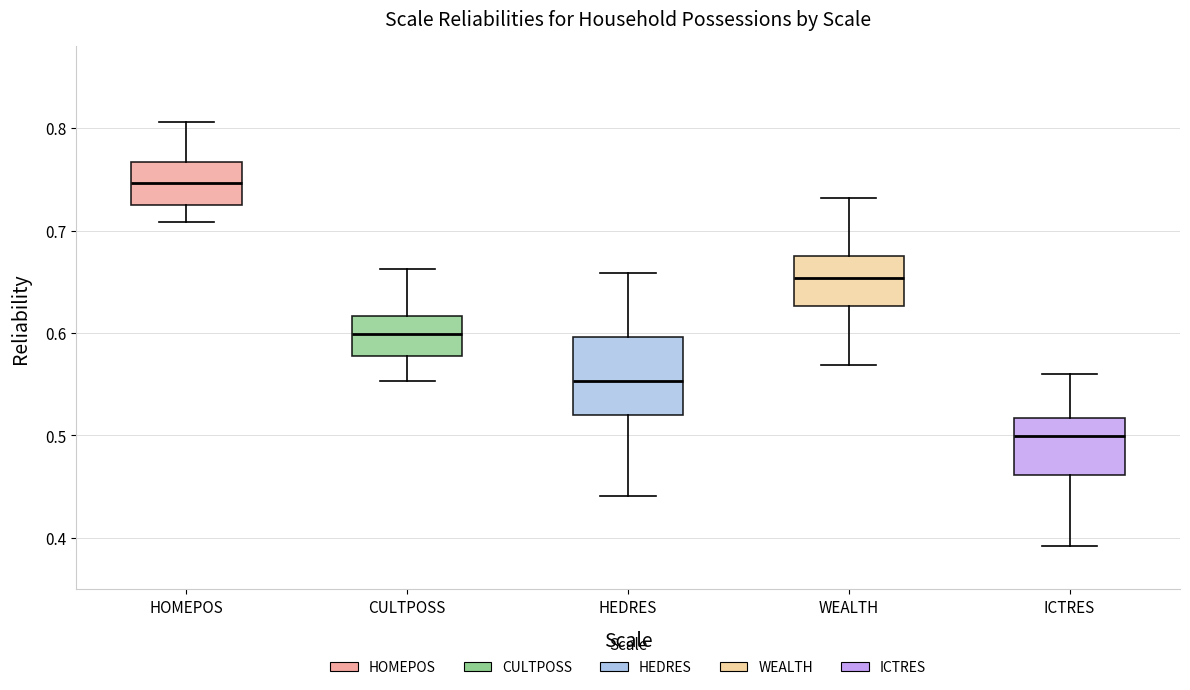

Reading left to right, read every box against the y-axis: the position of its median line, the range the box covers, and the ends of its whiskers. The values are not printed on the chart, so give them approximately, as read against the axis.

HOMEPOS: median 0.75, box 0.72 to 0.77, whiskers 0.71 to 0.81
CULTPOSS: median 0.60, box 0.58 to 0.62, whiskers 0.55 to 0.66
HEDRES: median 0.55, box 0.52 to 0.60, whiskers 0.44 to 0.66
WEALTH: median 0.65, box 0.63 to 0.67, whiskers 0.57 to 0.73
ICTRES: median 0.50, box 0.46 to 0.52, whiskers 0.39 to 0.56